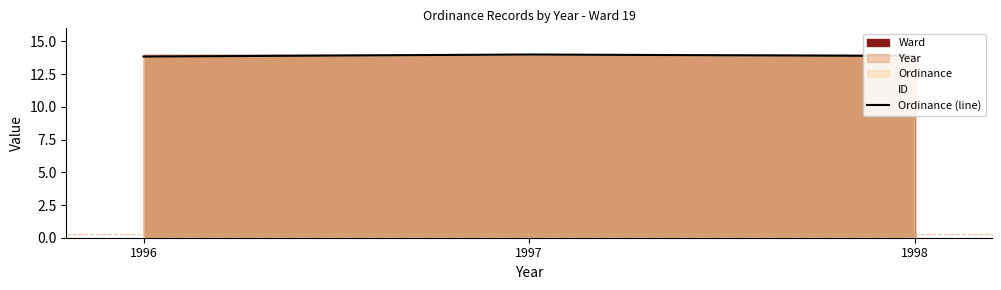

Count the values in the range 13 to 14.

3